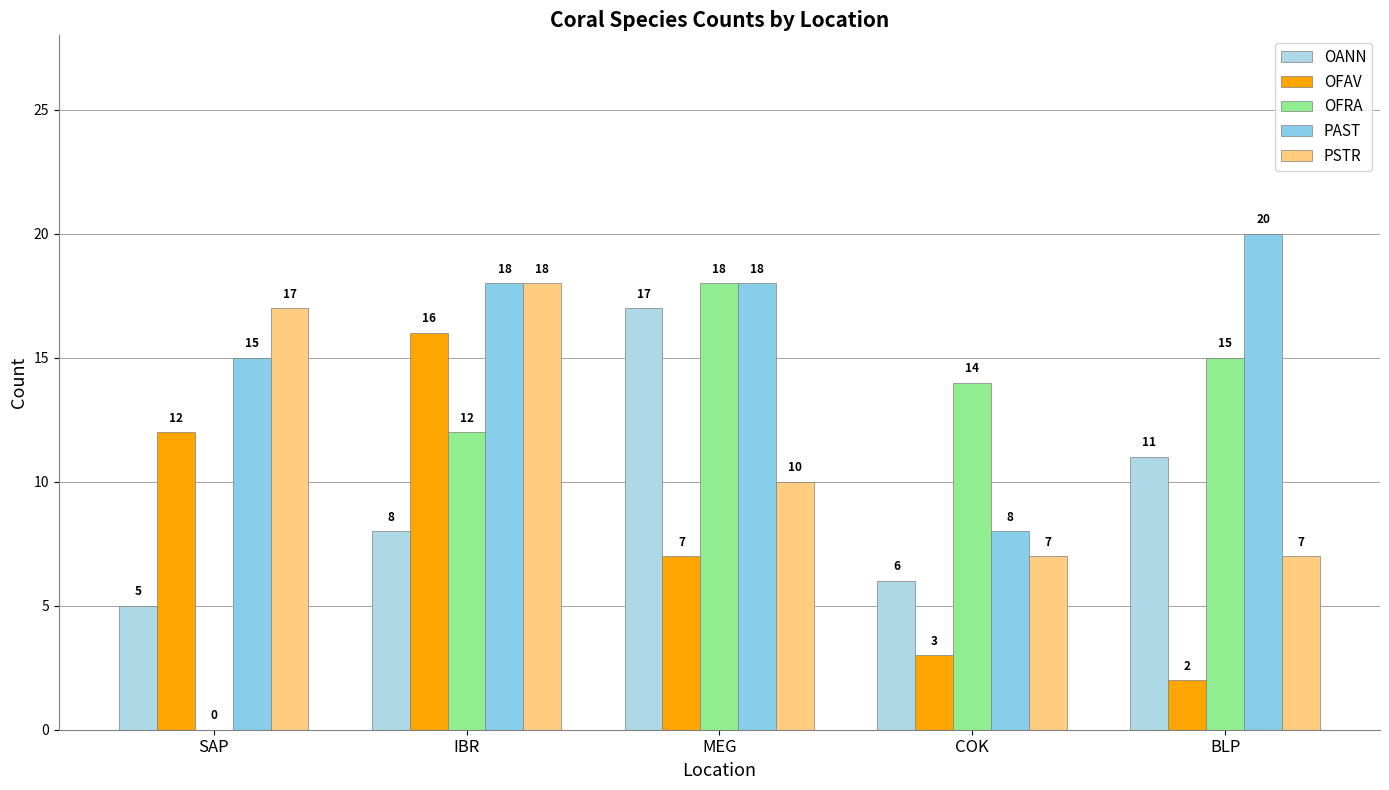

At how many categories does at least one series exceed 9?

5